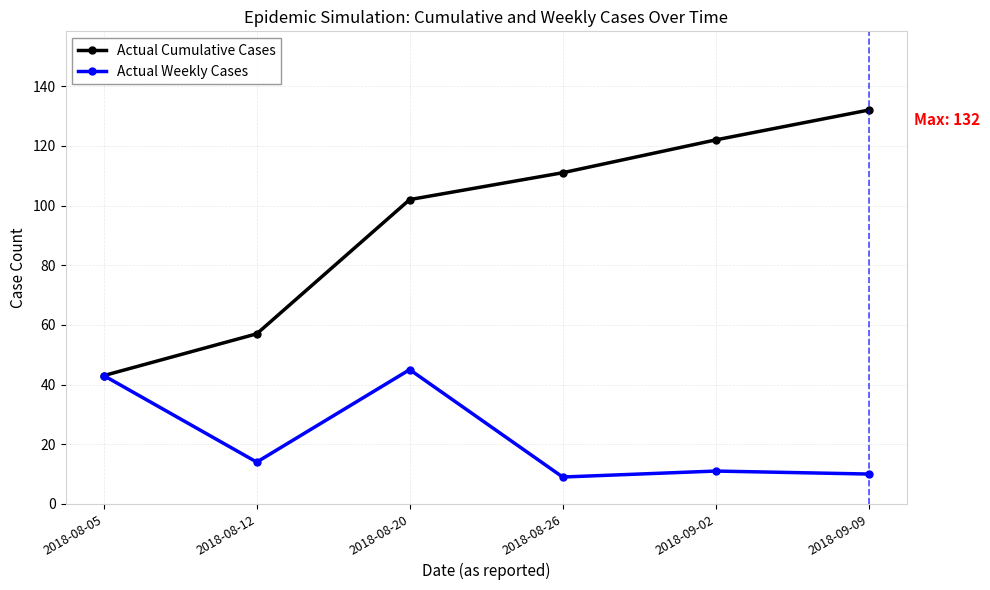

In Actual Weekly Cases, how many points are lower than both neighbors (excluding endpoints)?

2